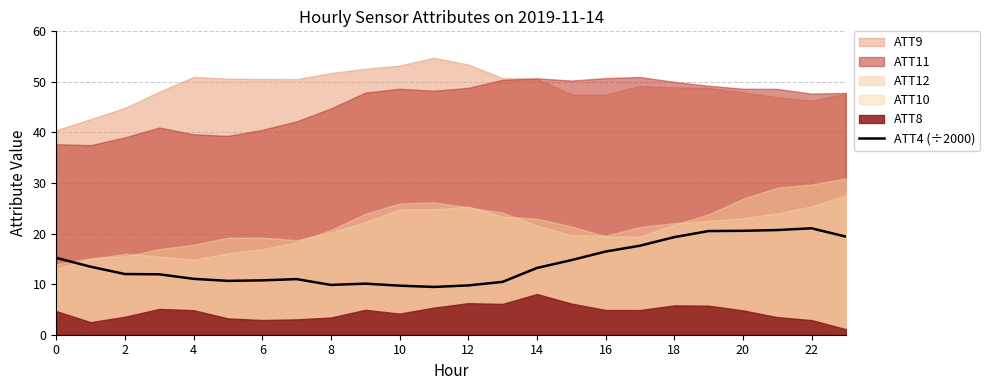

The value of ATT4 (÷2000) at 0 is 15.2. True or false?

True